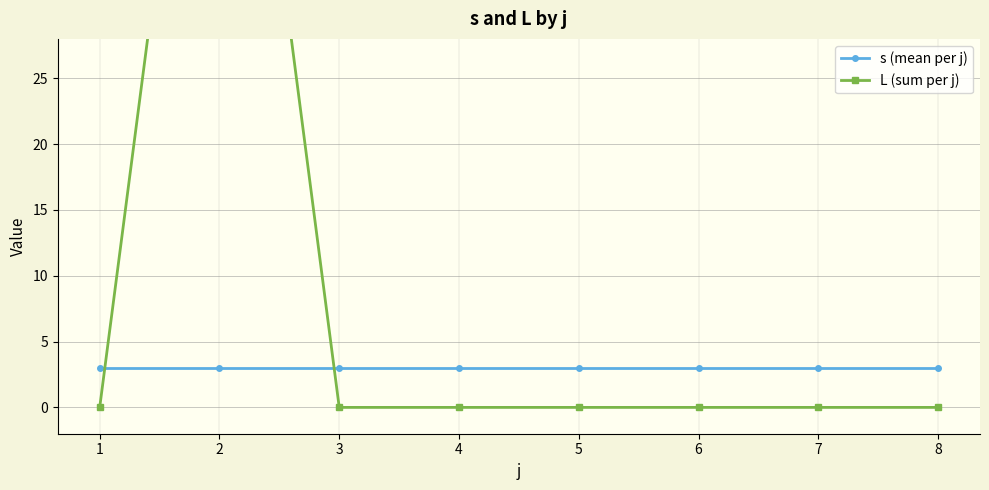

True or false: L (sum per j) has a value of 0 at 5.

True